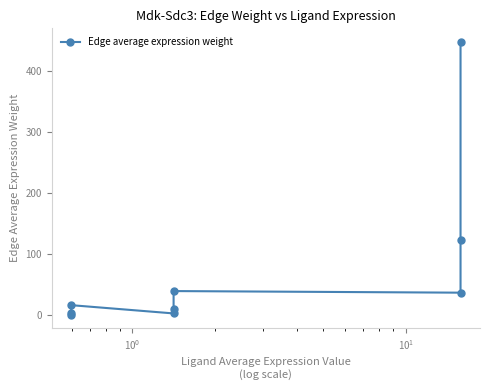

The chart shows a value of 63.8 at $\mathdefault{10^{3}}$. True or false?

False